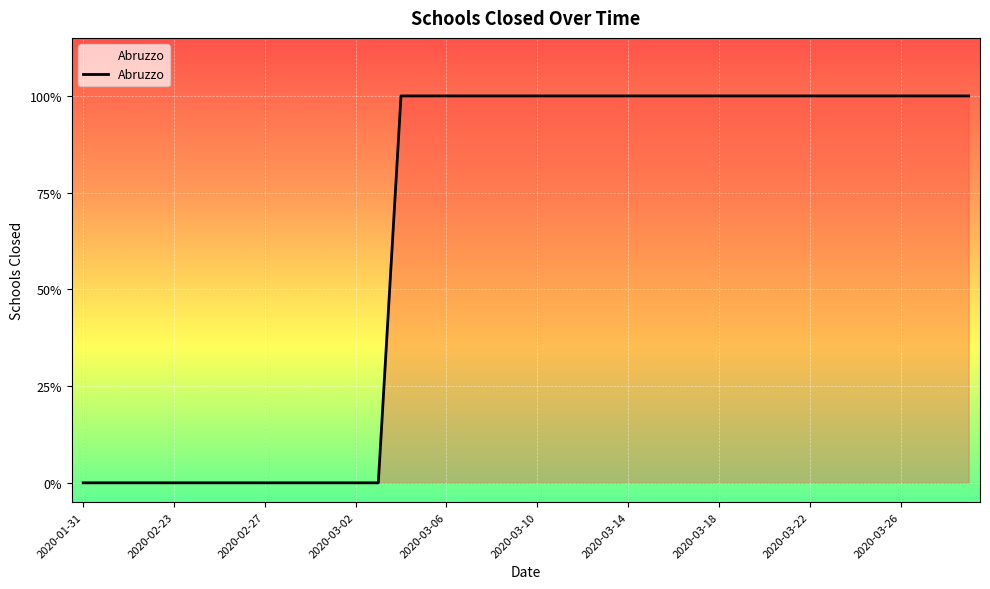

What is the difference between the second highest and minimum values?

1